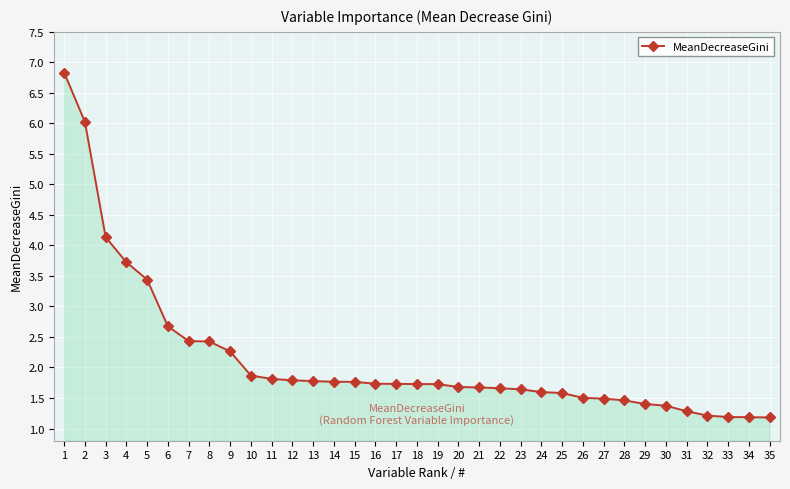

The value at 19 is 1.7. True or false?

True